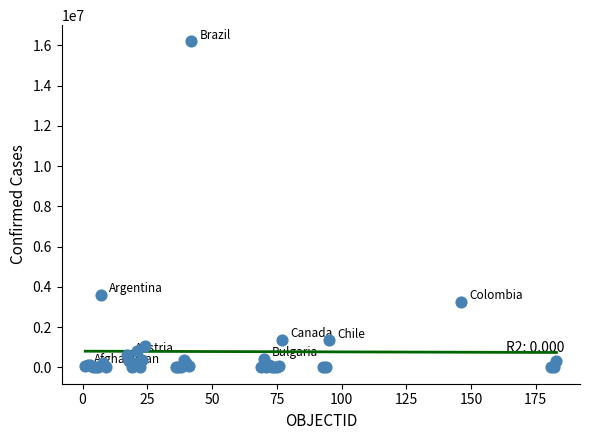

What Y value in the scatter plot is closest to 8097222?

3586736